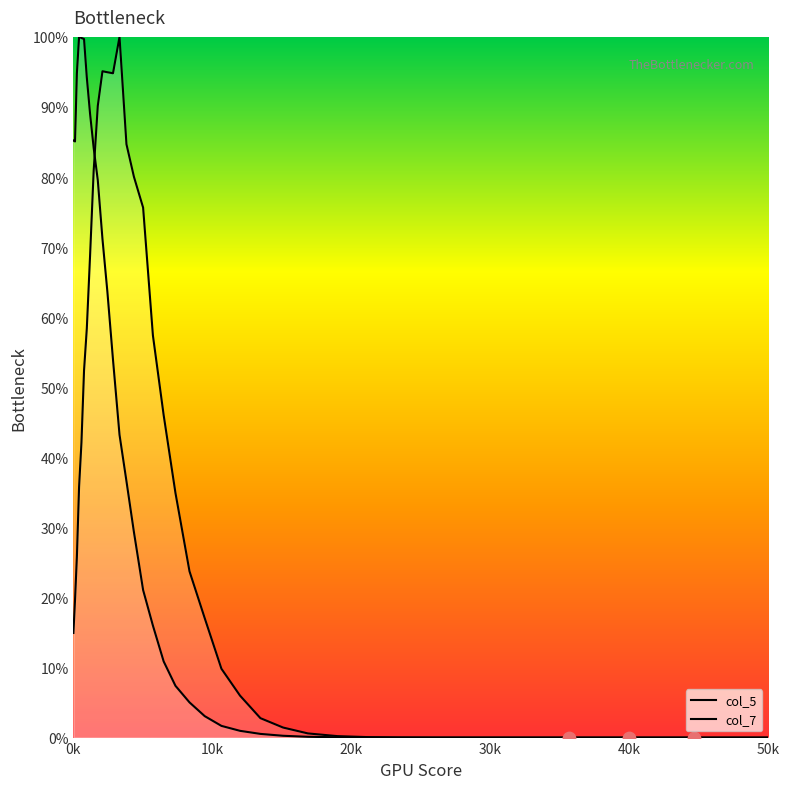

At how many categories does at least one series exceed 0?

38